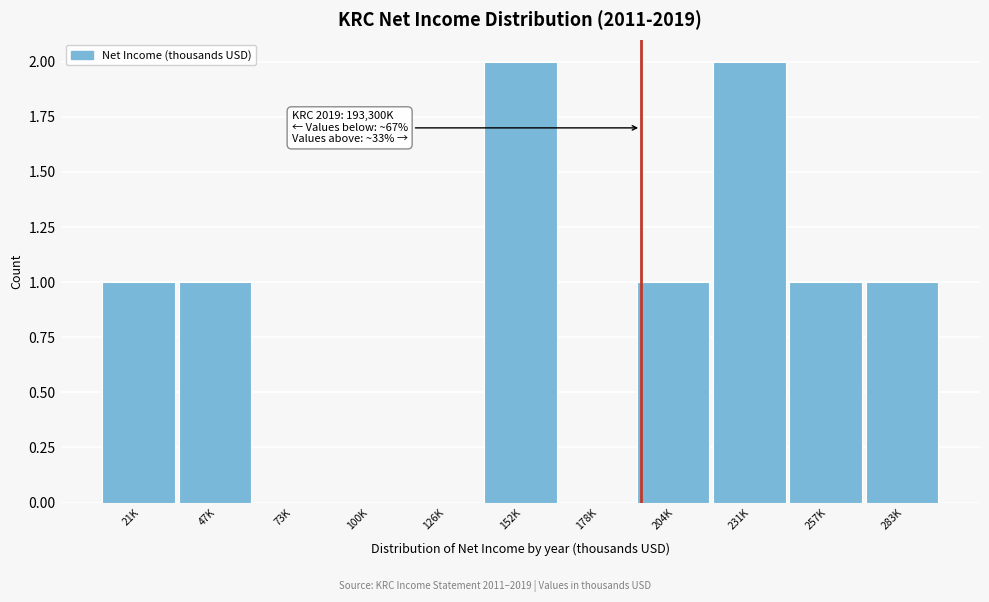

Reading right to left, extract all data points from this chart.

283K=1	257K=1	231K=2	204K=1	178K=0	152K=2	126K=0	100K=0	73K=0	47K=1	21K=1